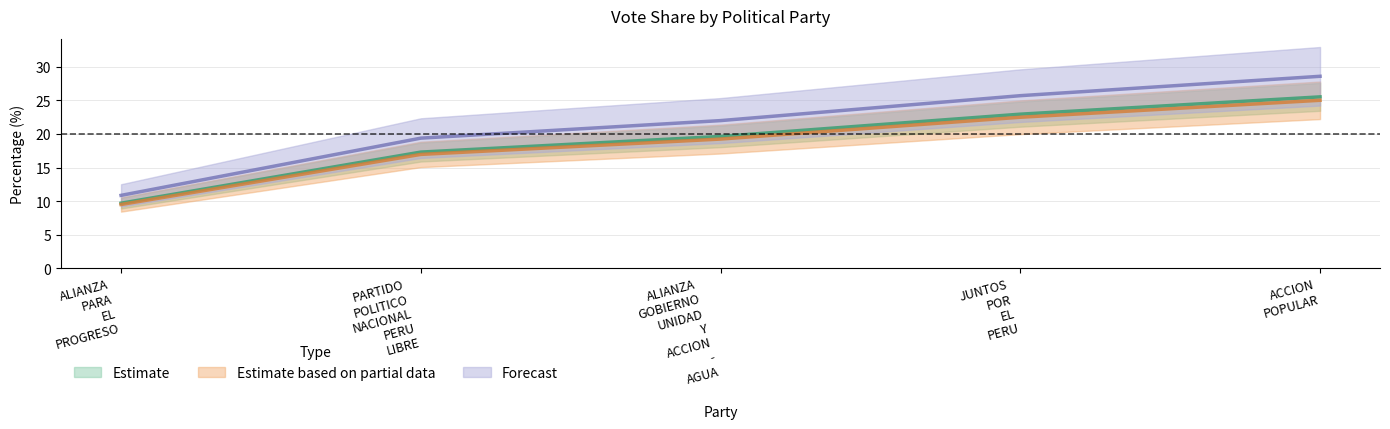

What is the highest value of the POR_EMITIDOS series?

28.6